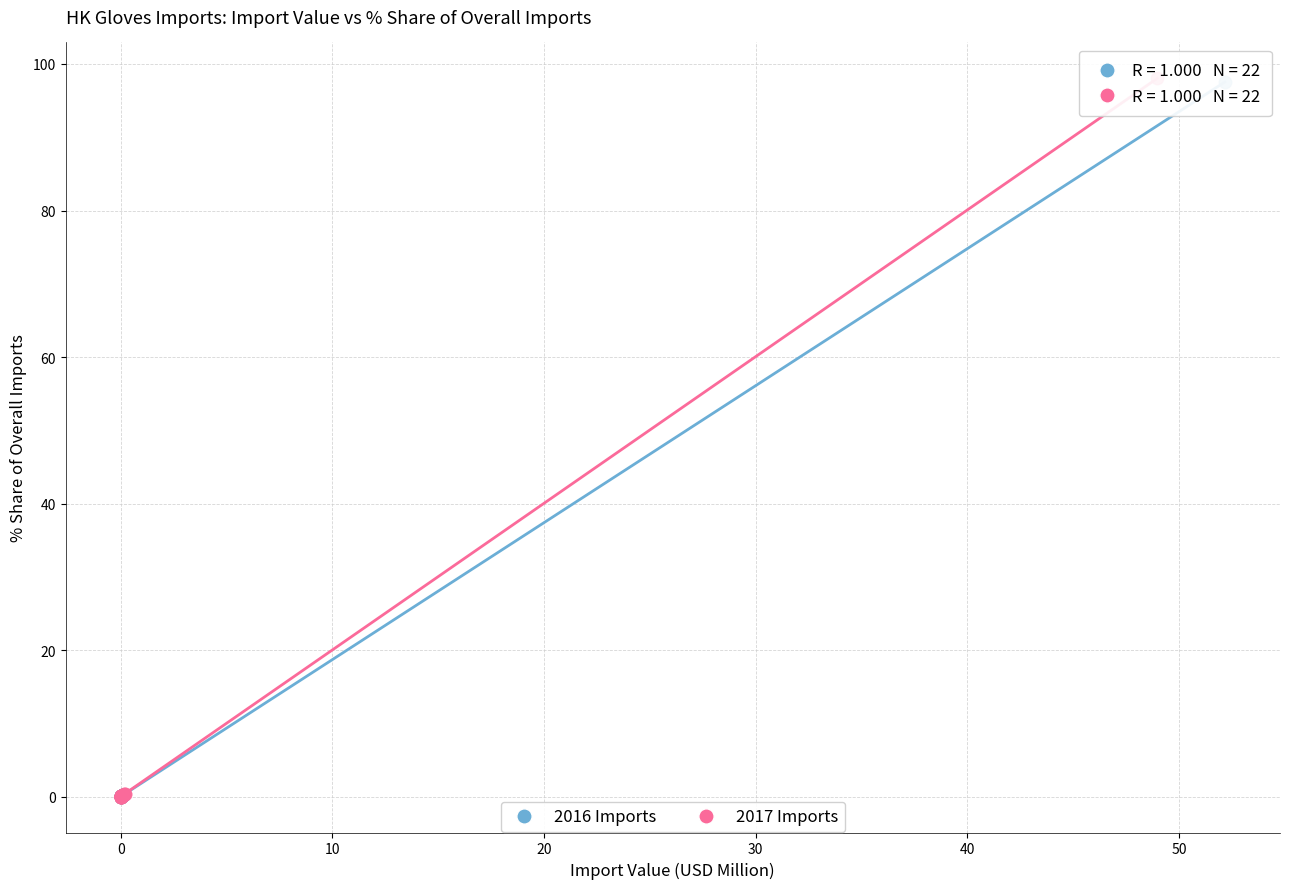

Which series has the widest spread of Y values?

2017 Imports